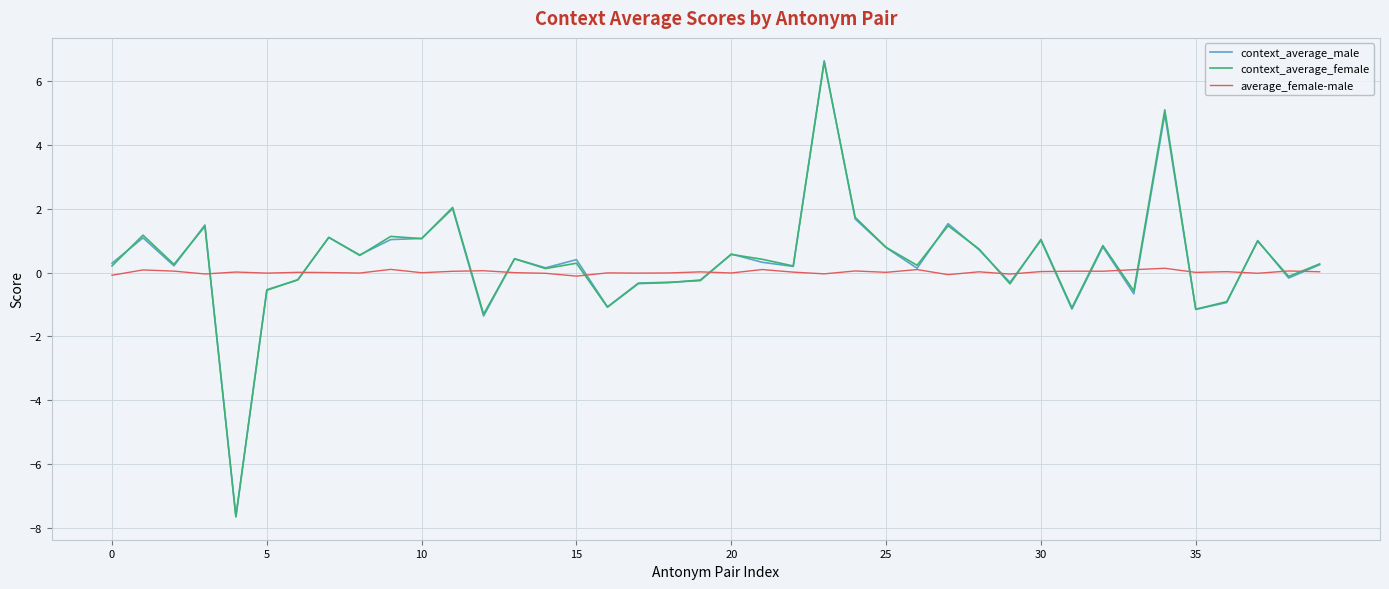

What is the difference between the maximum and second lowest values in the context_average_female series?

7.9